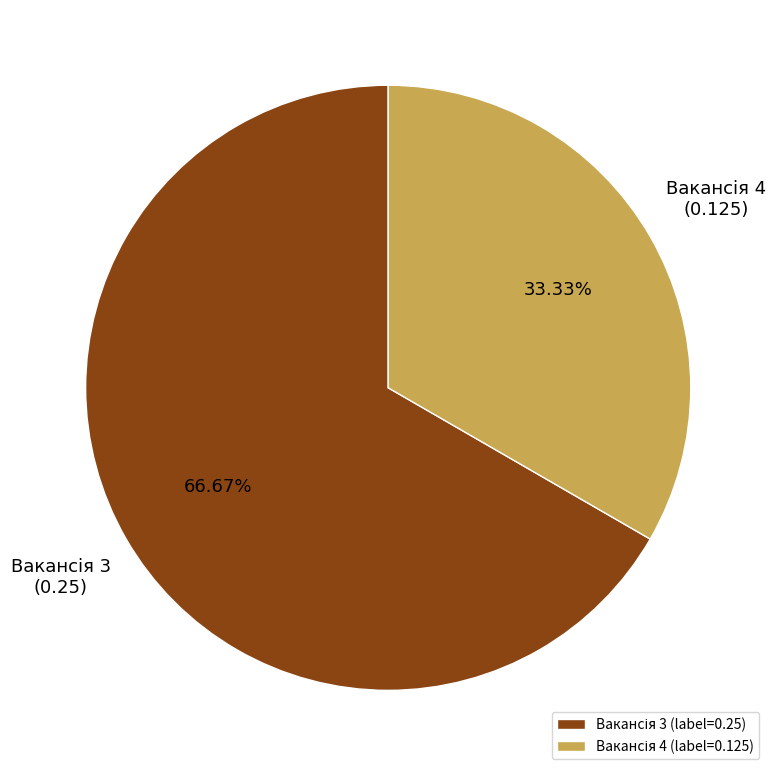

Is there any slice that represents more than half of the pie?

Yes